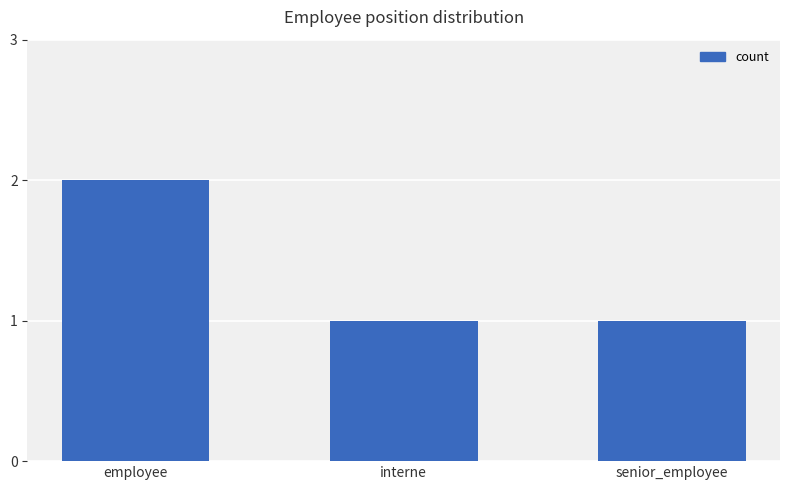

What is the difference between the values at employee and senior_employee?

1